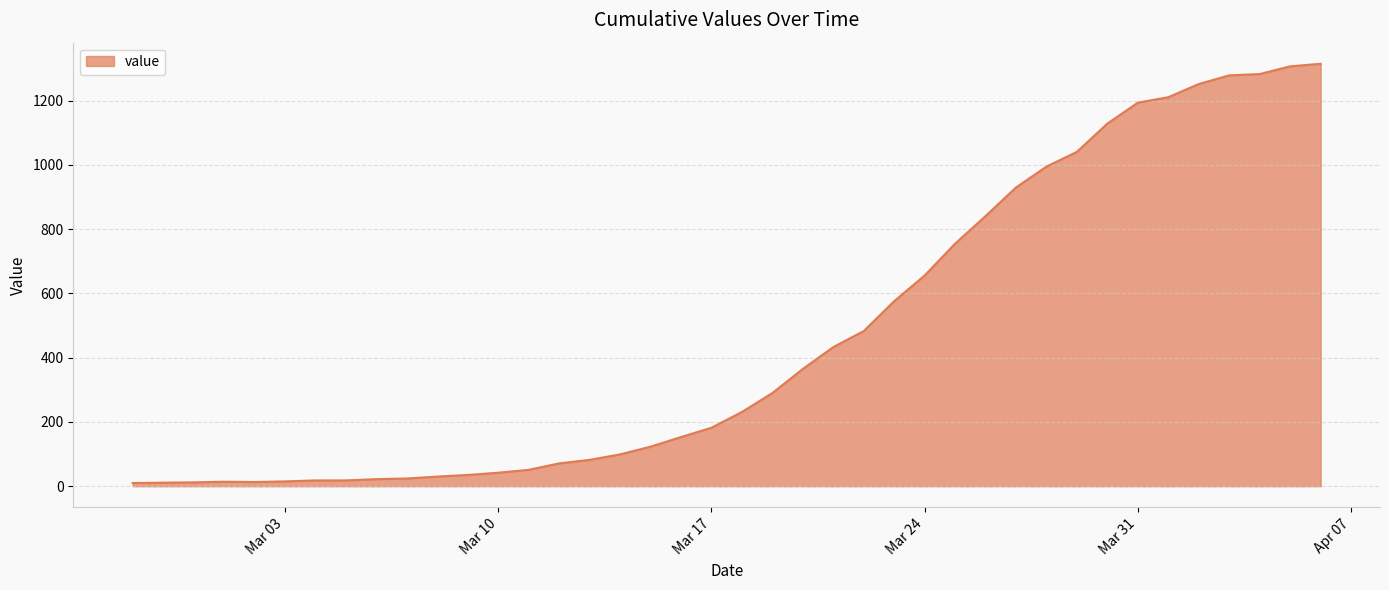

What is the greatest value displayed?

1315